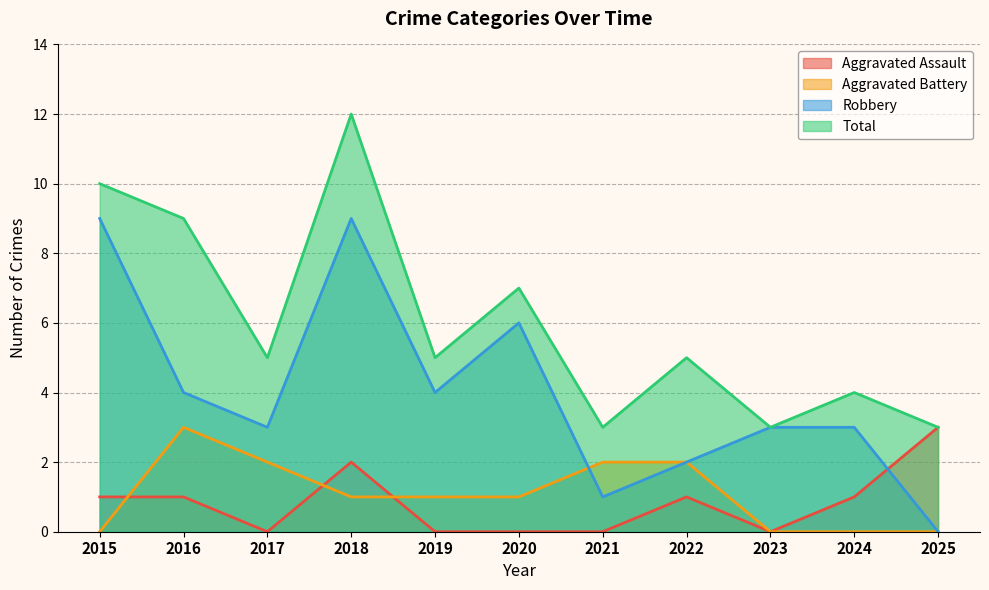

Reading right to left, list all the values displayed in this chart.

Aggravated Assault: 3	1	0	1	0	0	0	2	0	1	1
Aggravated Battery: 0	0	0	2	2	1	1	1	2	3	0
Robbery: 0	3	3	2	1	6	4	9	3	4	9
Total: 3	4	3	5	3	7	5	12	5	9	10